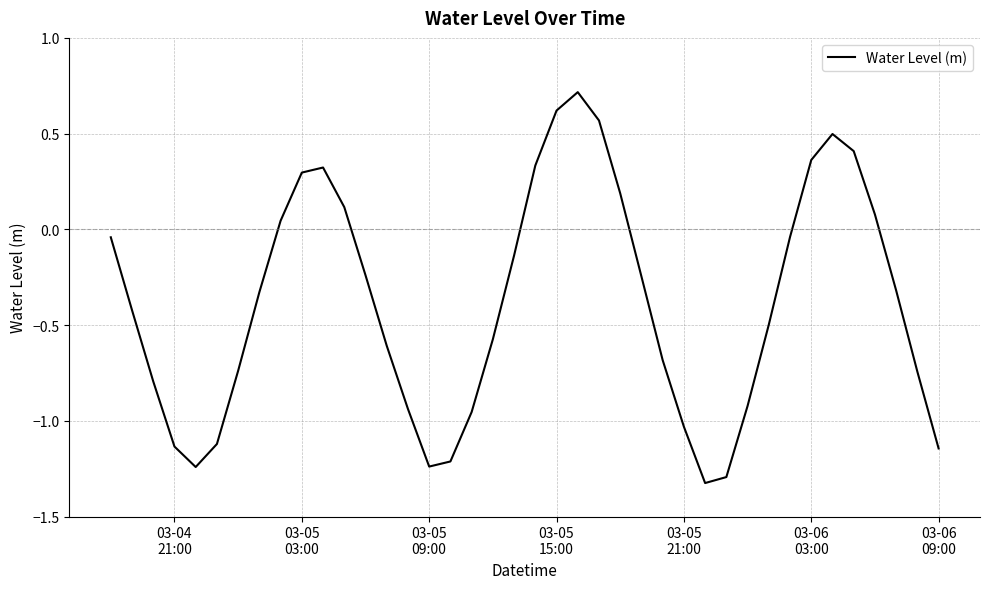

What is the difference between the maximum and second lowest values?

2.0